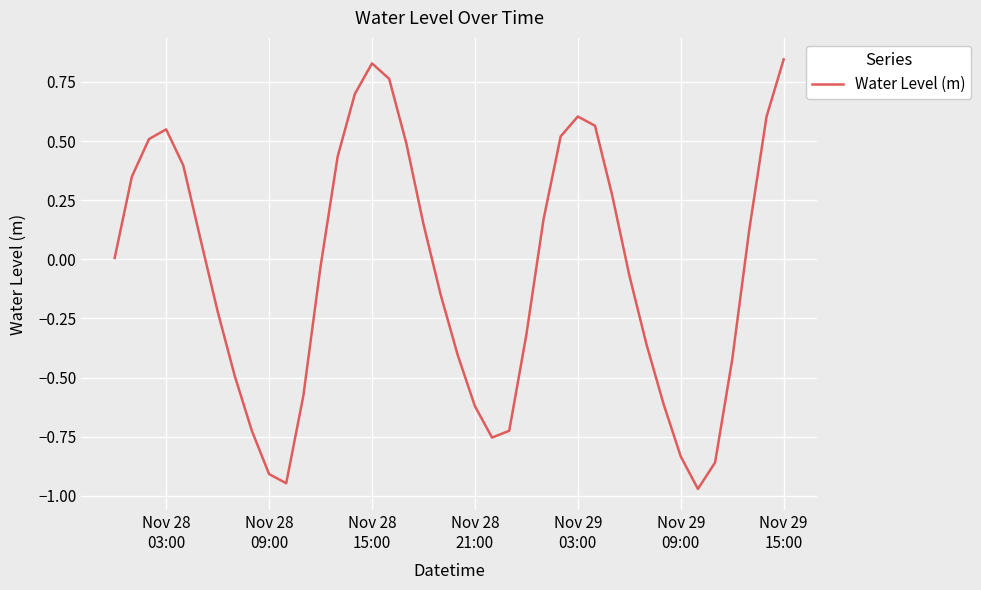

Count the number of categories in the chart.

40